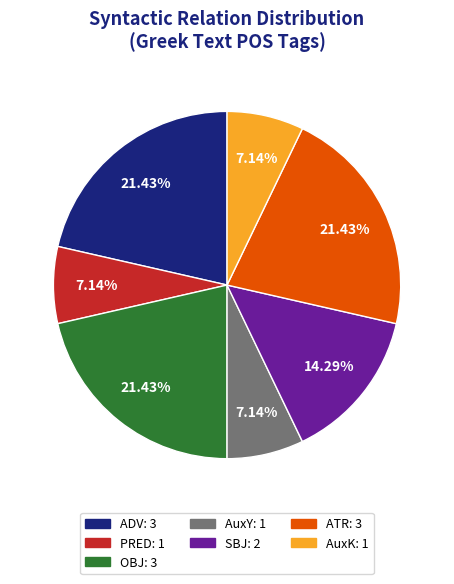

Is OBJ the majority of the pie?

No